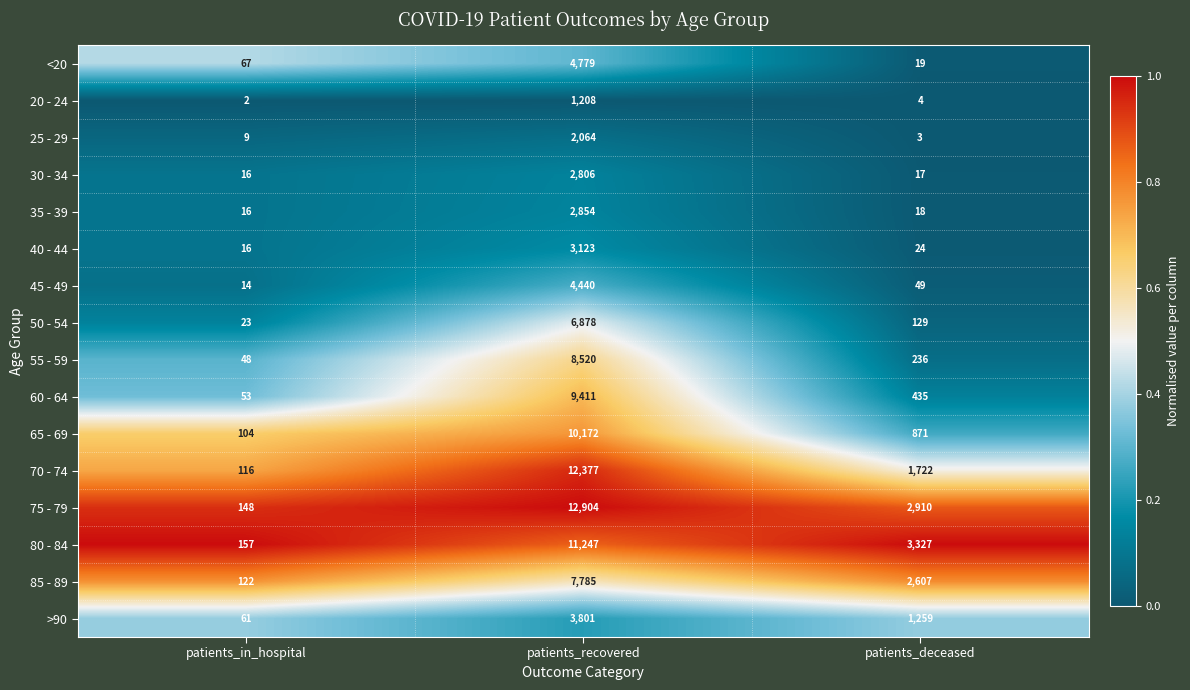

At which label does 80 - 84 reach its minimum?

patients_in_hospital